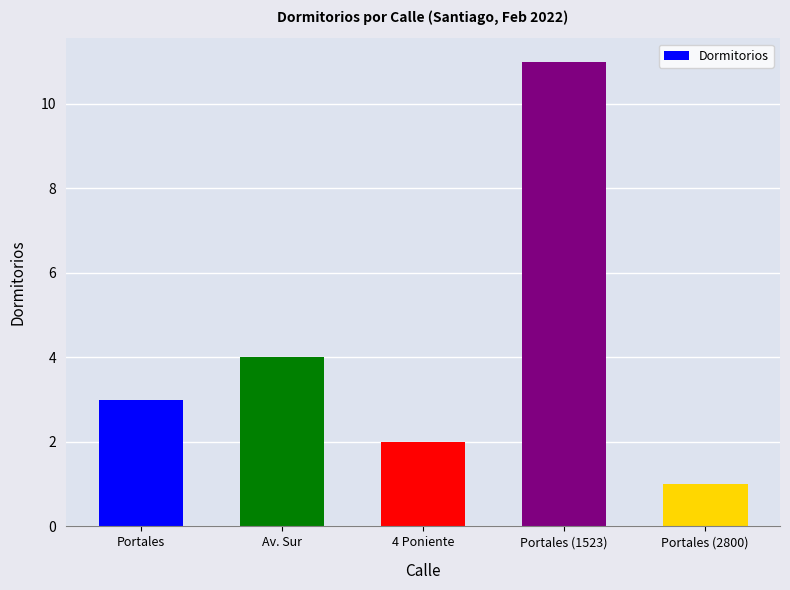

True or false: the data shows 4 at Av. Sur.

True